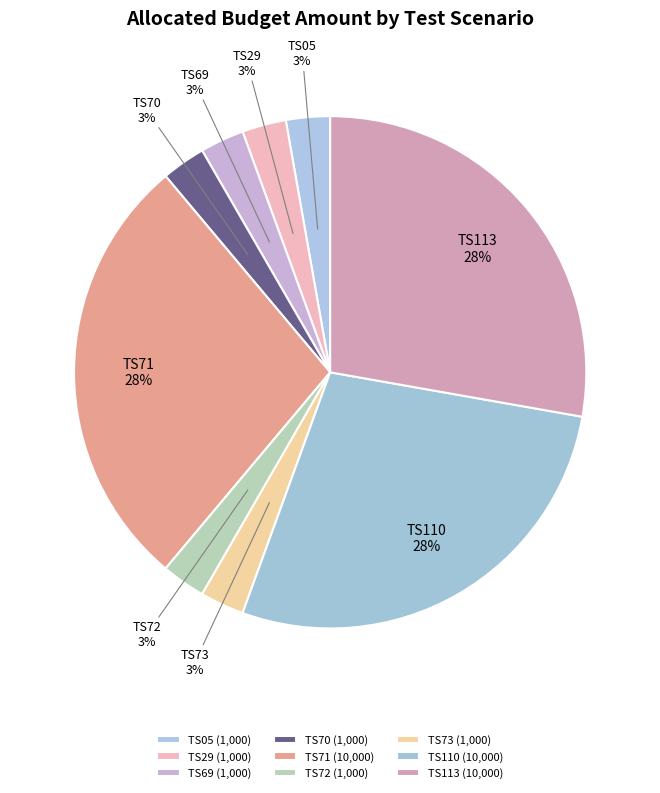

Is there a majority slice in this chart?

No